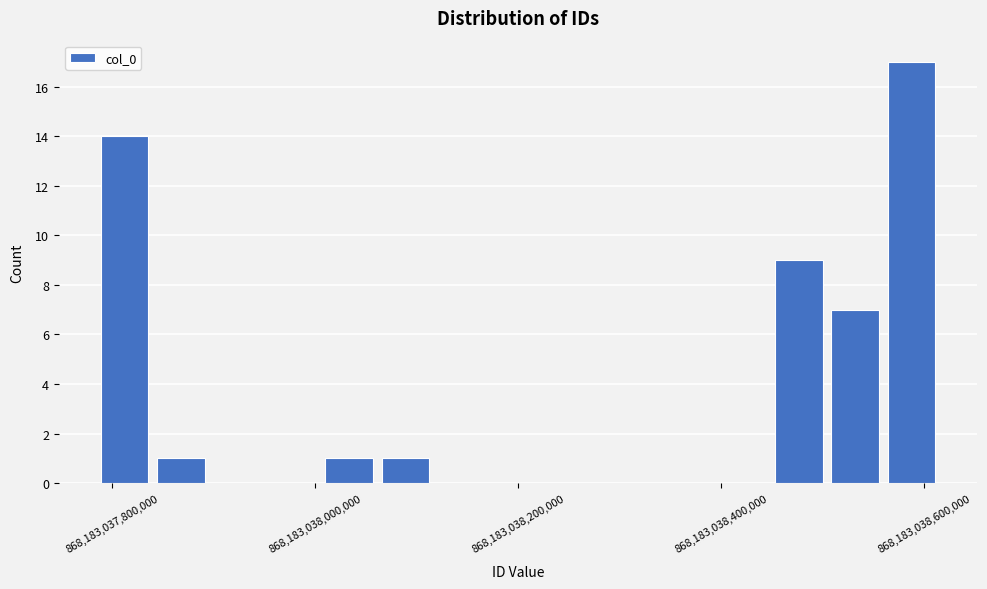

Around what value on the x-axis is the tallest bar? Give the approximate position of its centre, as read against the axis.

868183038580000